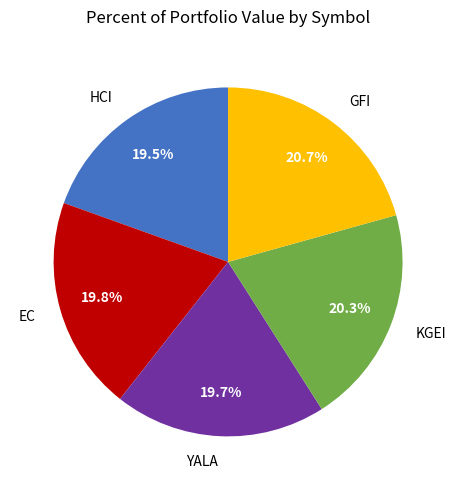

Count the number of slices in the pie.

5